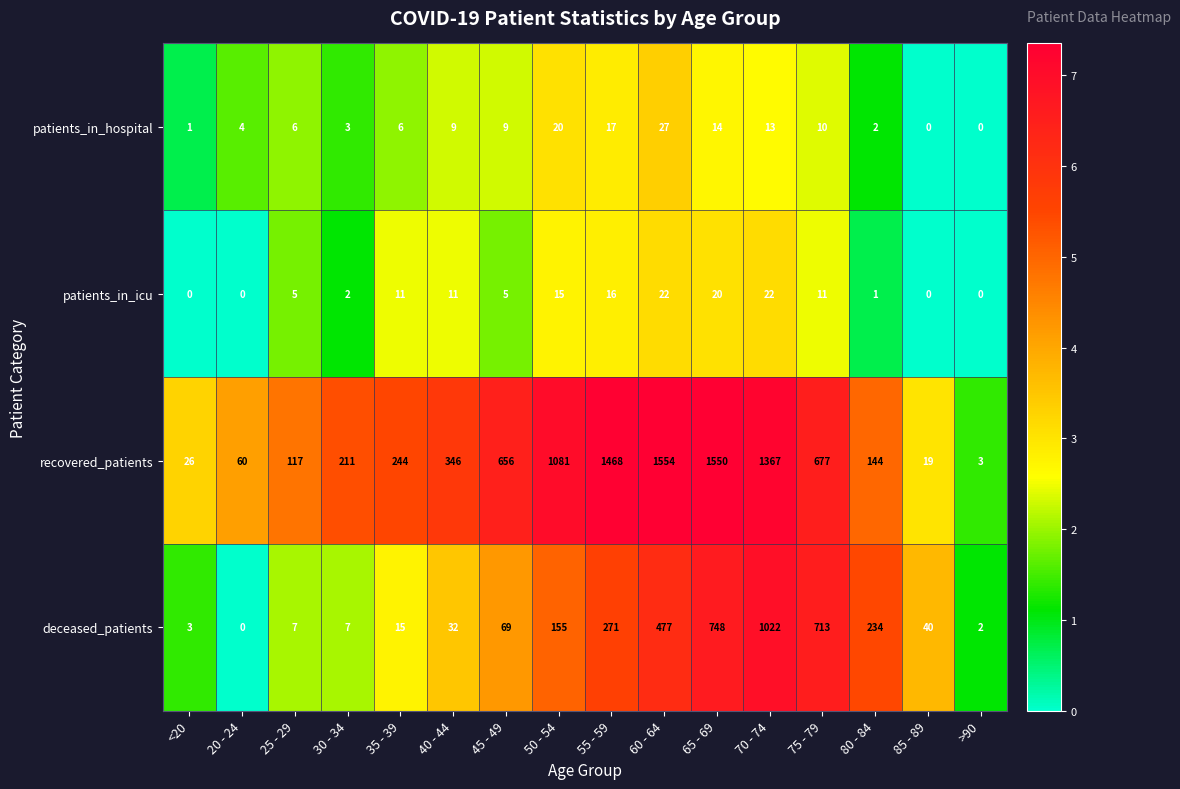

What is the maximum value shown in the chart?

1554